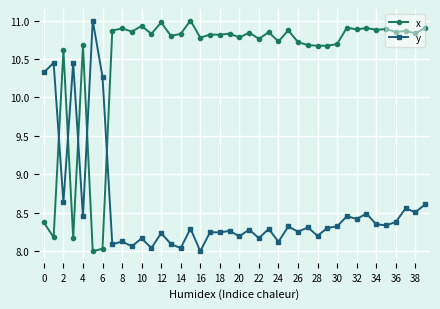

How many intersections are there between y and x?

5